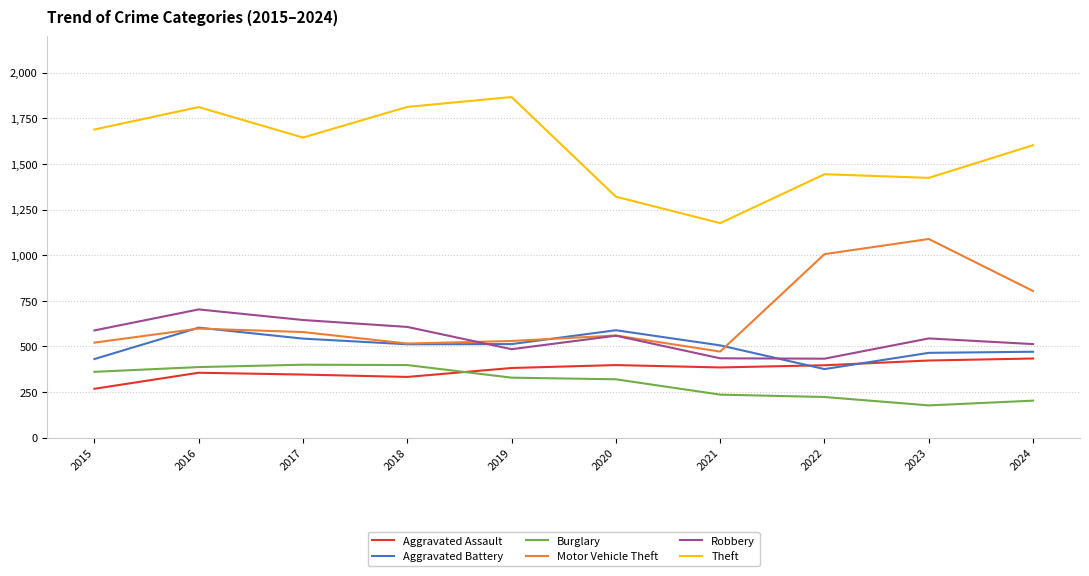

In Theft, how many points are higher than both neighbors (excluding endpoints)?

3